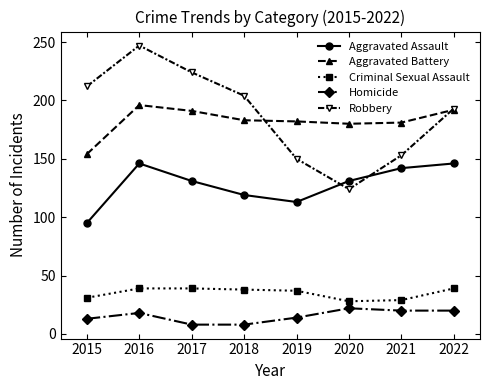

Where does the Aggravated Assault series first go above 131?

2016